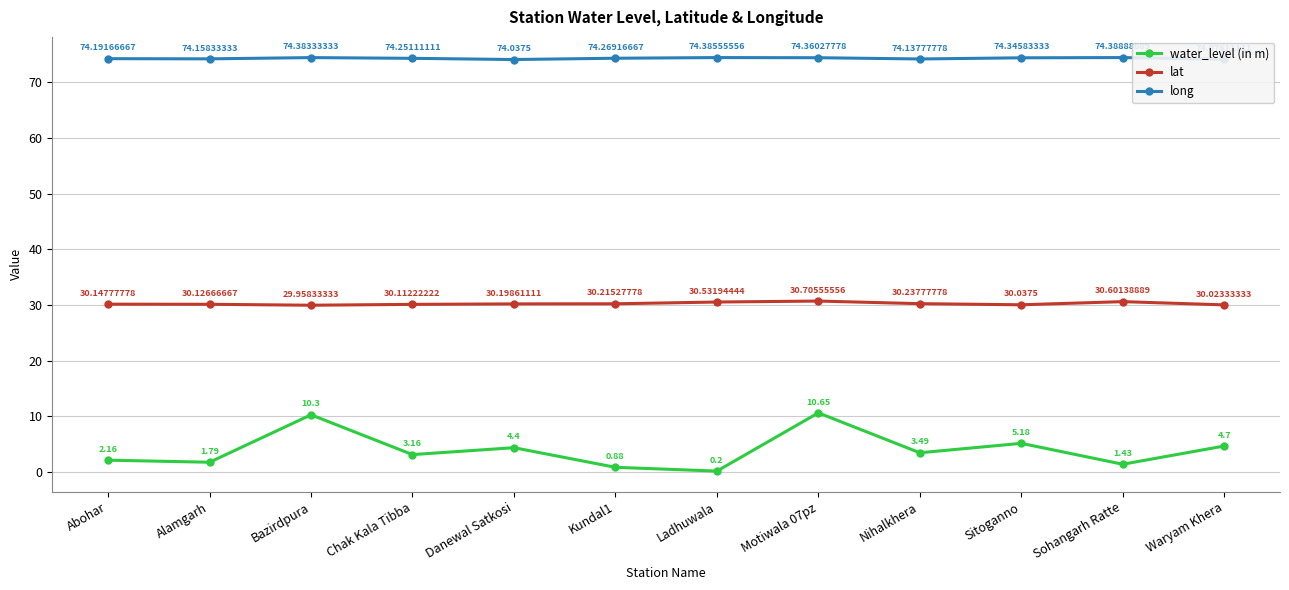

What is the difference between the lat values at Danewal Satkosi and Bazirdpura?

0.2